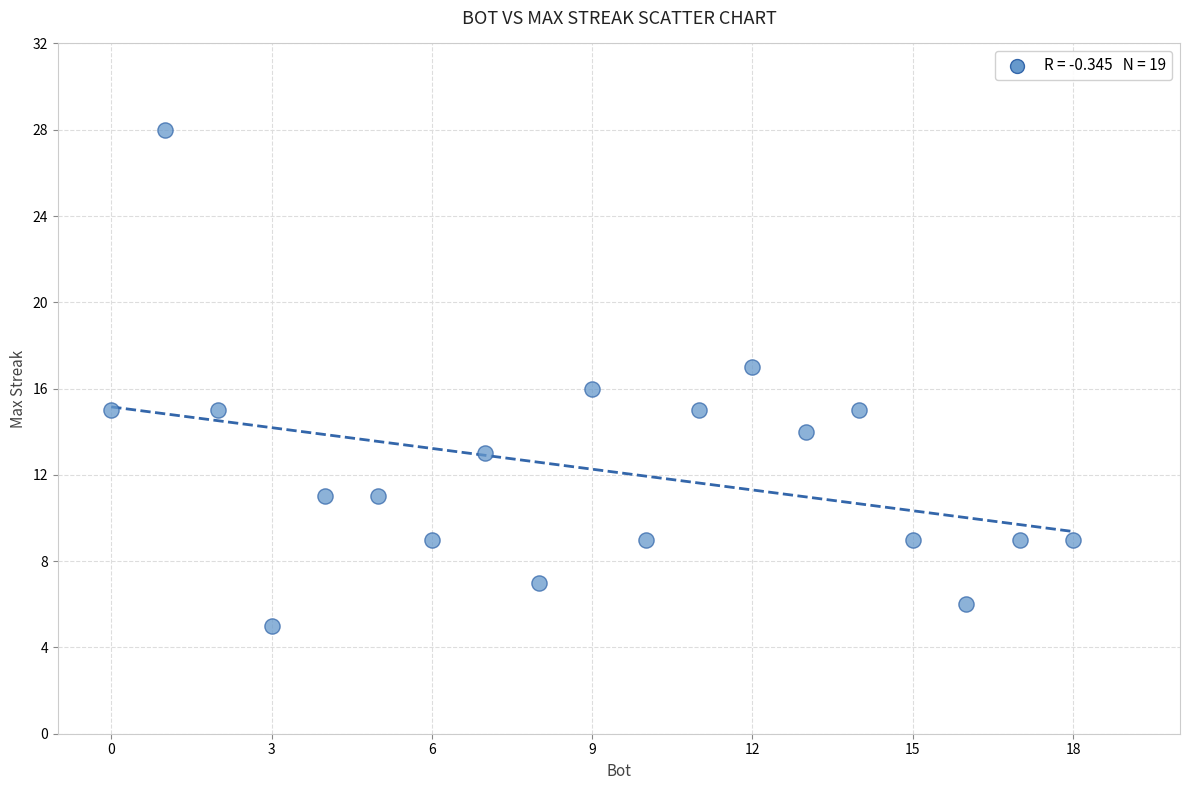

What is the range of X values (max minus min)?

18